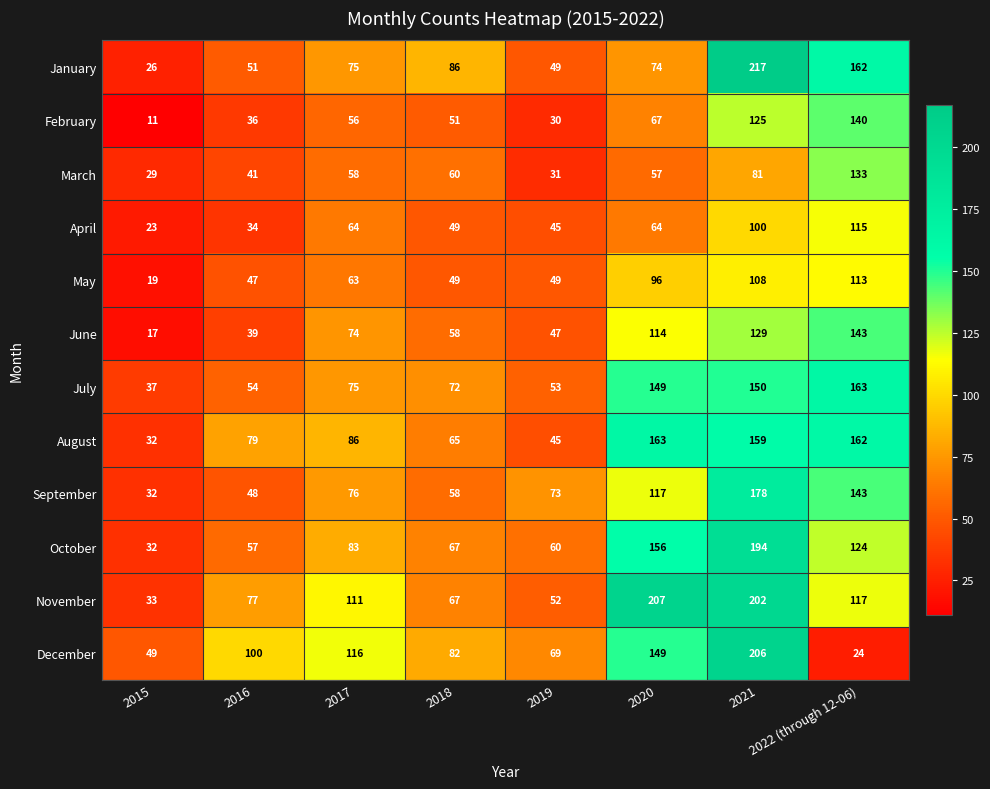

What is the minimum value shown in the chart?

11